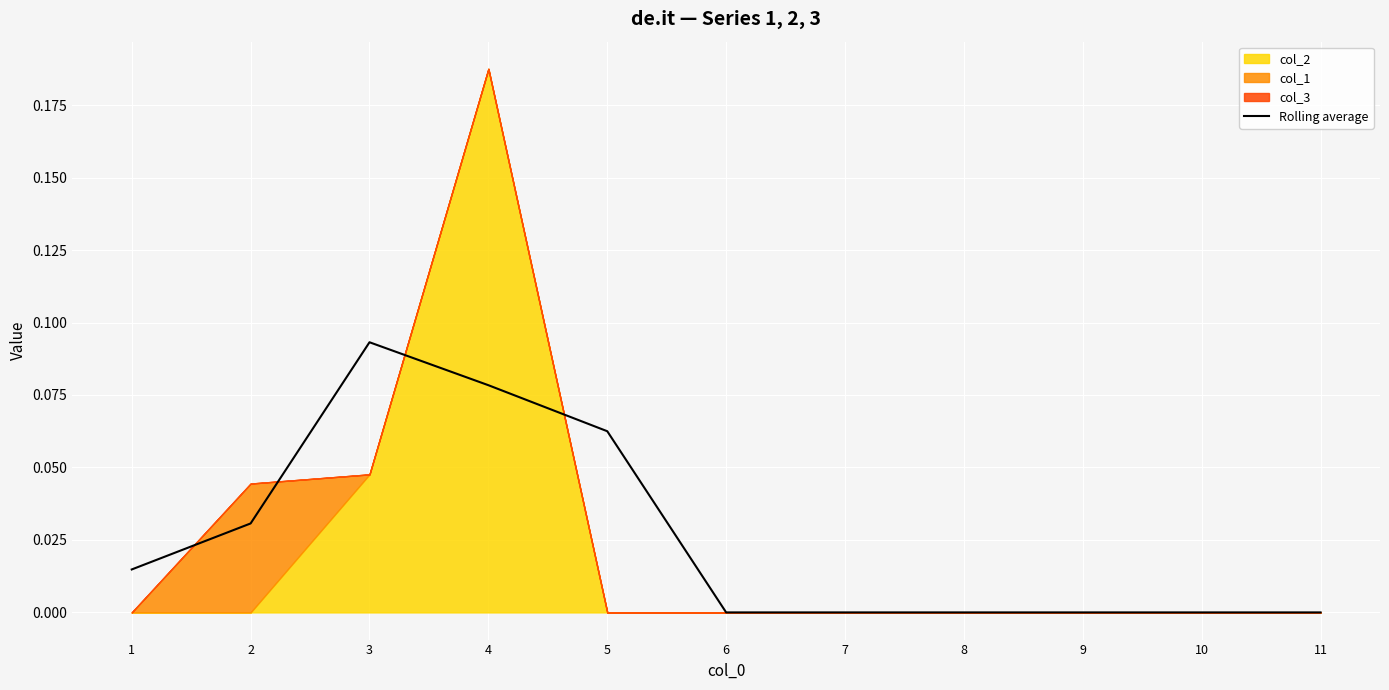

True or false: there are more than 1 points higher than both neighbors.

False